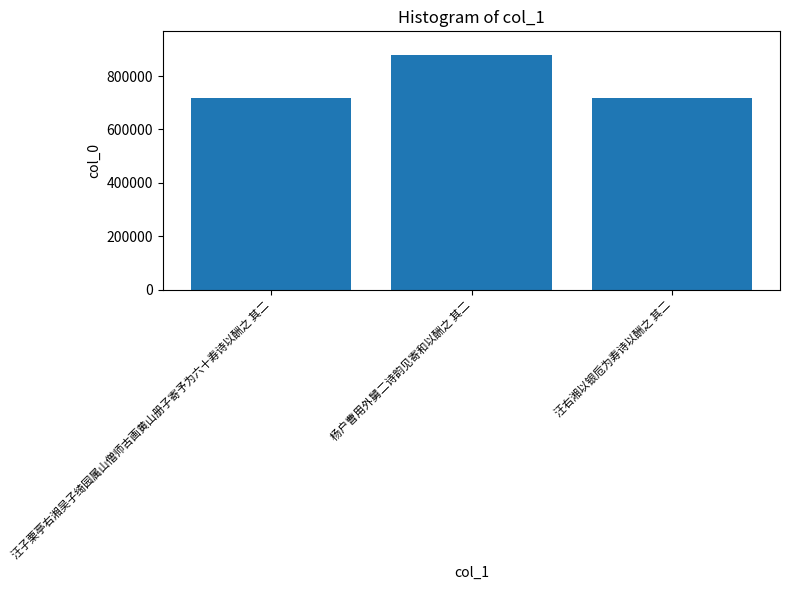

What is the sum of all values?

2314059